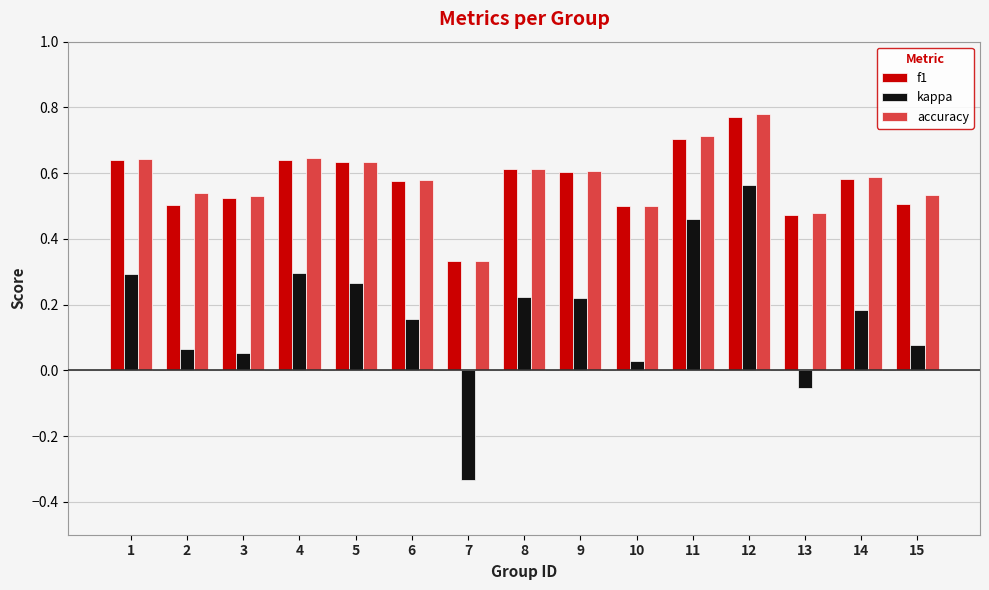

What are all the series names shown in the legend?

f1, kappa, accuracy